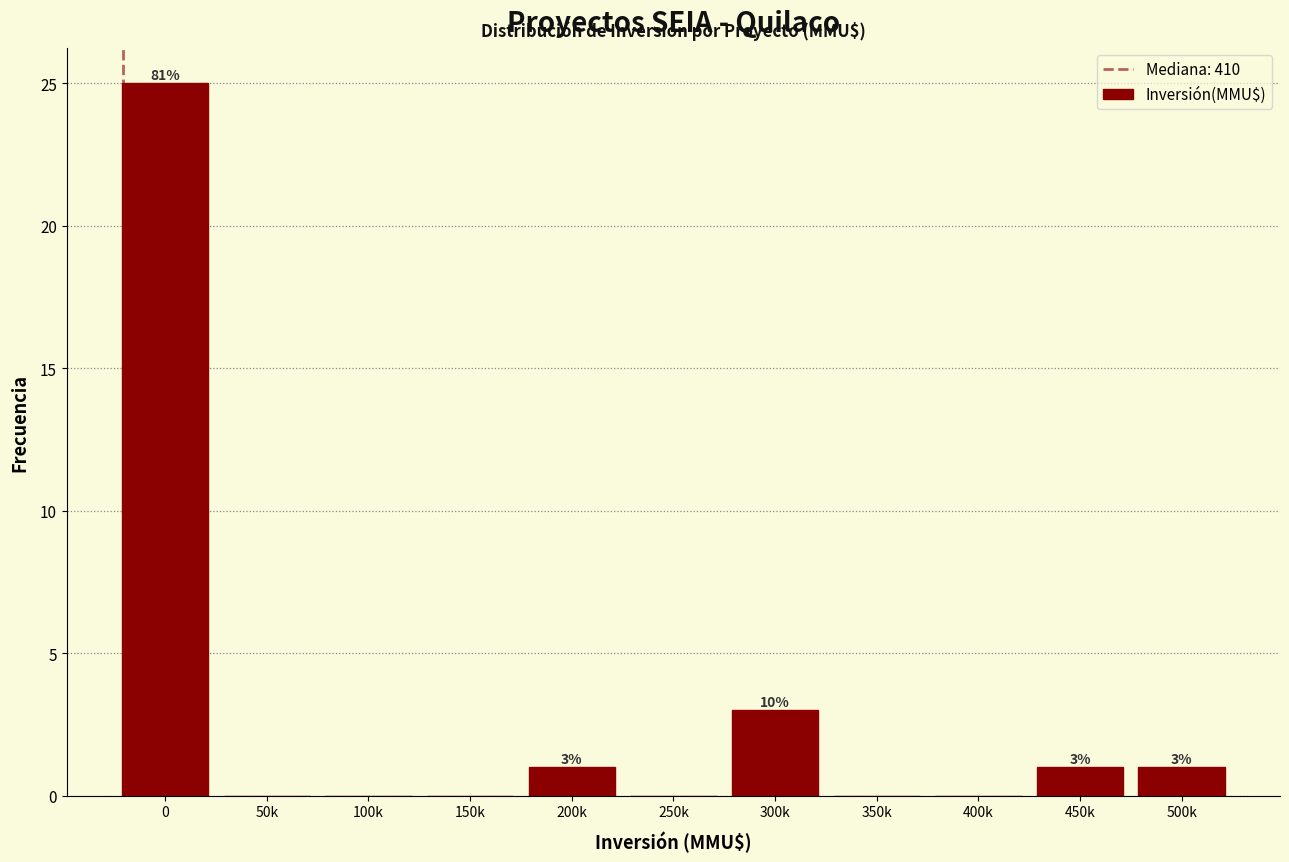

Reading right to left, transcribe all the data shown in this chart.

500k=1	450k=1	400k=0	350k=0	300k=3	250k=0	200k=1	150k=0	100k=0	50k=0	0=25